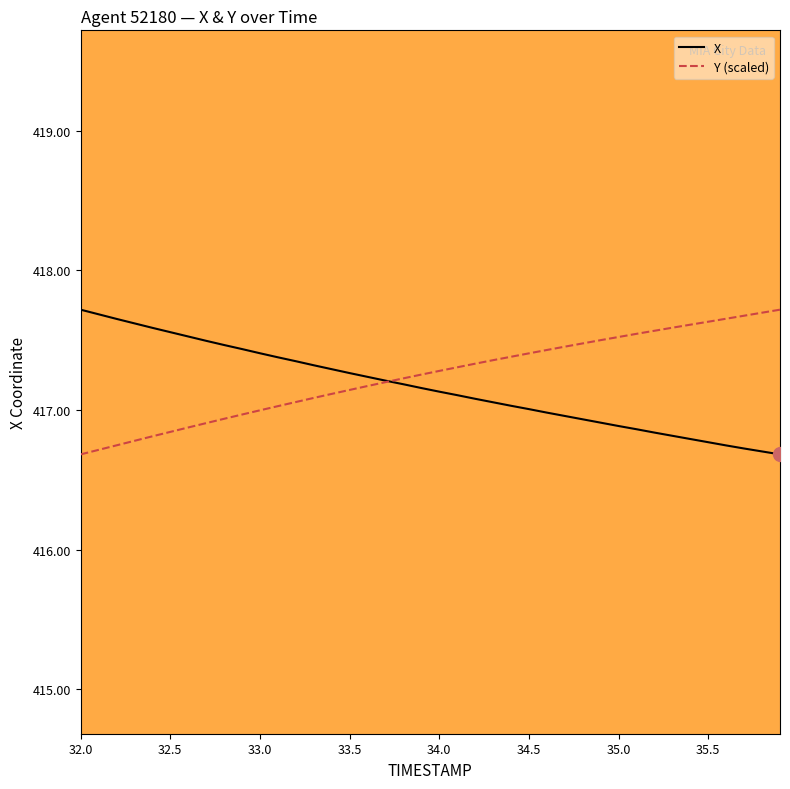

What is the minimum value shown in the chart?

416.7